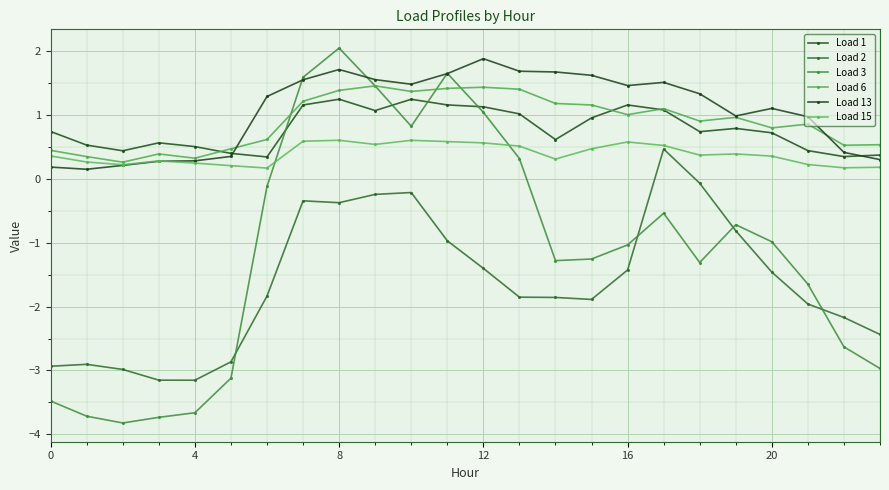

Reading left to right, what are all the values shown in this chart?

Load 1: 0.7	0.5	0.4	0.6	0.5	0.4	0.3	1.2	1.2	1.1	1.2	1.2	1.1	1.0	0.6	1.0	1.2	1.1	0.7	0.8	0.7	0.4	0.4	0.4
Load 2: -2.9	-2.9	-3.0	-3.2	-3.2	-2.9	-1.8	-0.3	-0.4	-0.2	-0.2	-1.0	-1.4	-1.9	-1.9	-1.9	-1.4	0.5	-0.1	-0.8	-1.5	-2.0	-2.2	-2.4
Load 3: -3.5	-3.7	-3.8	-3.7	-3.7	-3.1	-0.1	1.6	2.1	1.5	0.8	1.7	1.0	0.3	-1.3	-1.3	-1.0	-0.5	-1.3	-0.7	-1.0	-1.6	-2.6	-3.0
Load 6: 0.4	0.4	0.3	0.4	0.3	0.5	0.6	1.2	1.4	1.5	1.4	1.4	1.4	1.4	1.2	1.2	1.0	1.1	0.9	1.0	0.8	0.9	0.5	0.5
Load 13: 0.2	0.2	0.2	0.3	0.3	0.4	1.3	1.6	1.7	1.6	1.5	1.7	1.9	1.7	1.7	1.6	1.5	1.5	1.3	1.0	1.1	1.0	0.4	0.3
Load 15: 0.4	0.3	0.2	0.3	0.2	0.2	0.2	0.6	0.6	0.5	0.6	0.6	0.6	0.5	0.3	0.5	0.6	0.5	0.4	0.4	0.4	0.2	0.2	0.2